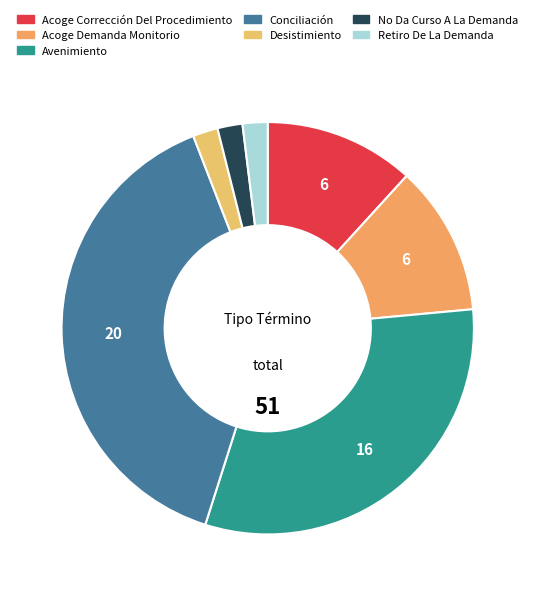

Which slice is the smallest?

Desistimiento